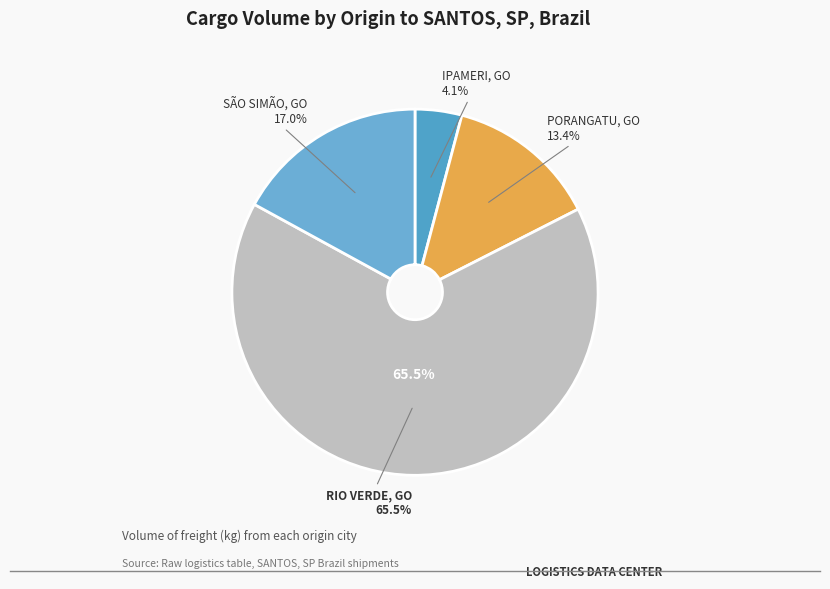

Which category accounts for the majority?

RIO VERDE, GO